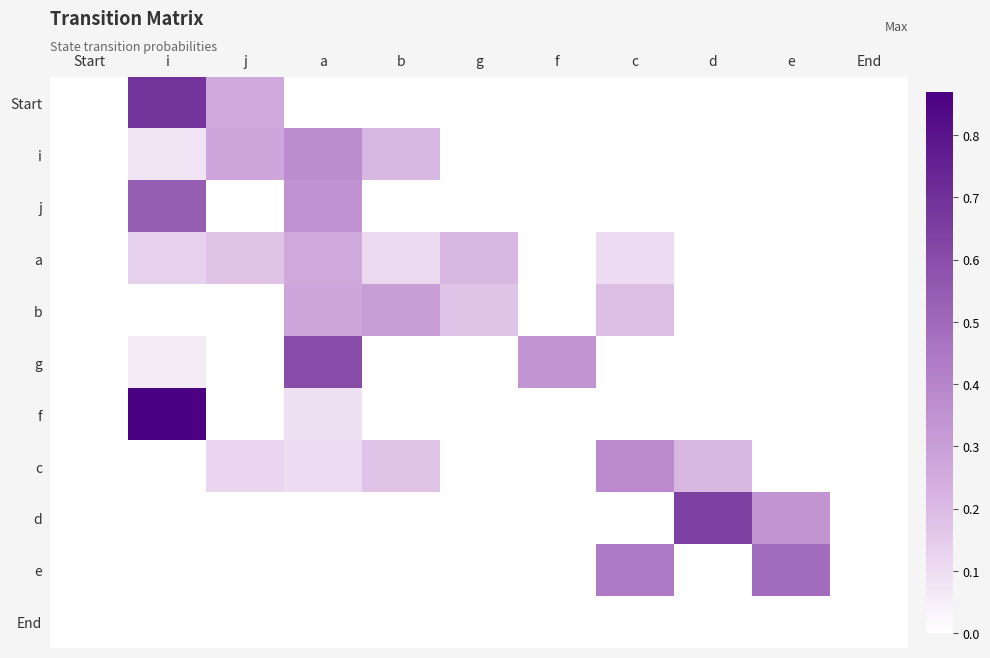

Rank the series at c from highest to lowest value.

e, c, b, a, Start, i, j, g, f, d, End